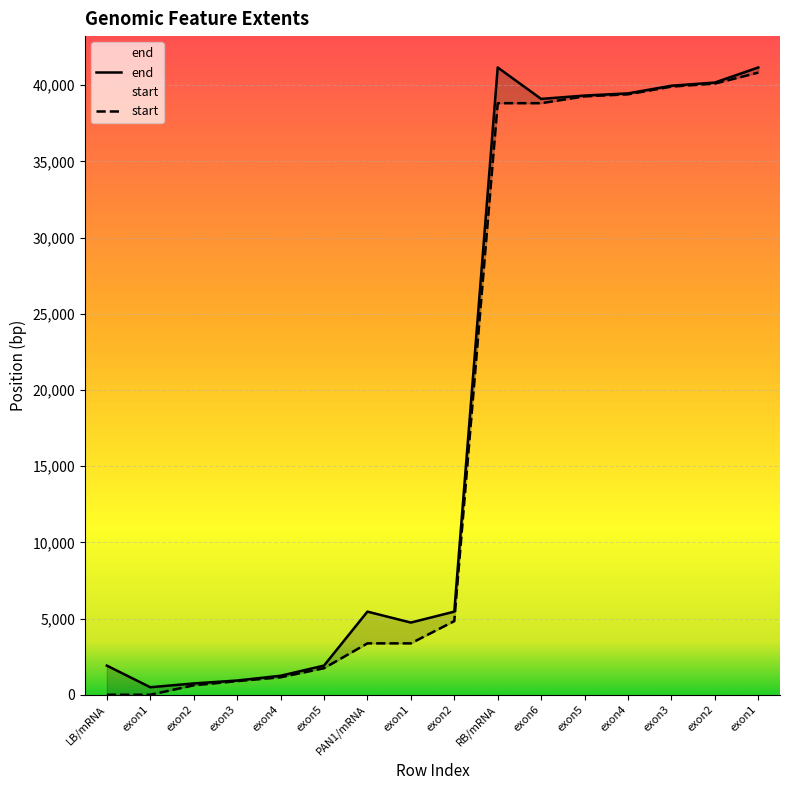

Reading right to left, what are all the values shown in this chart?

end: 41156	40168	39959	39456	39314	39094	41156	5455	4738	5455	1914	1247	935	743	495	1914
start: 40820	40100	39901	39396	39261	38813	38813	4833	3373	3373	1743	1149	895	622	1	1